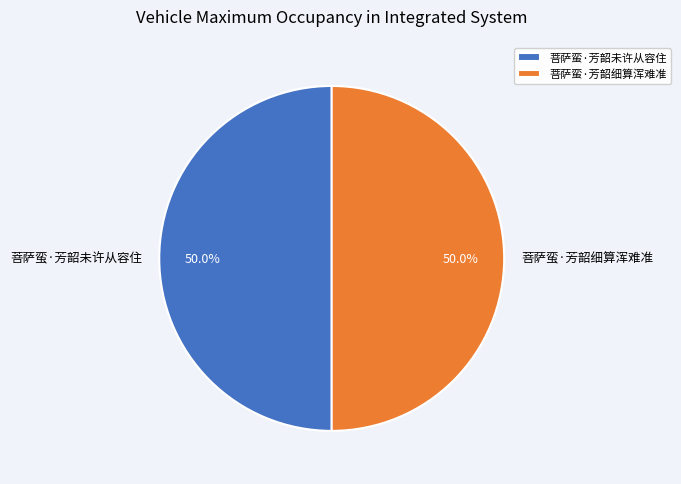

The 菩萨蛮·芳韶细算浑难准 slice represents 39% of the pie. True or false?

False